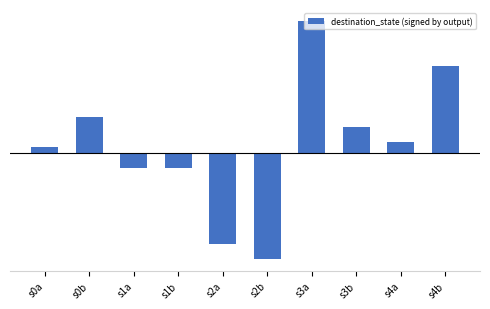

What is the label of the 6th bar from the right?

s2a